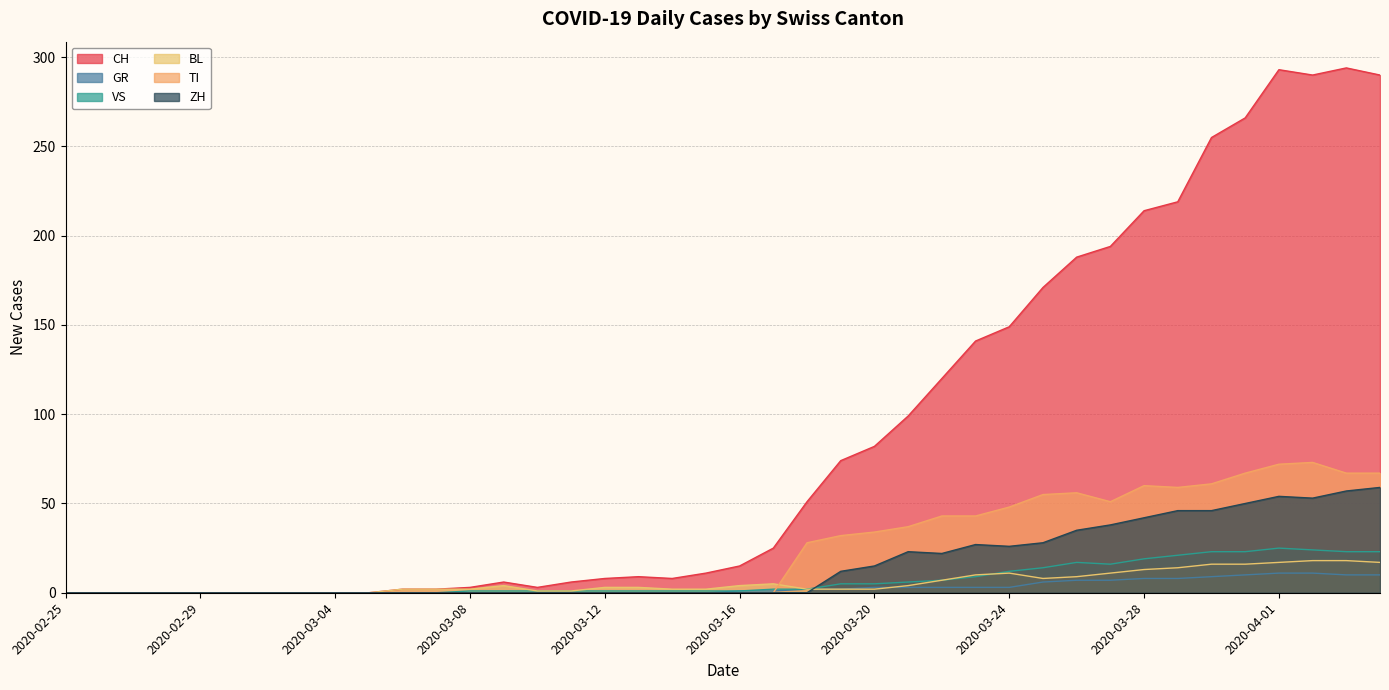

The value of VS at 2020-03-11 is 1. True or false?

True